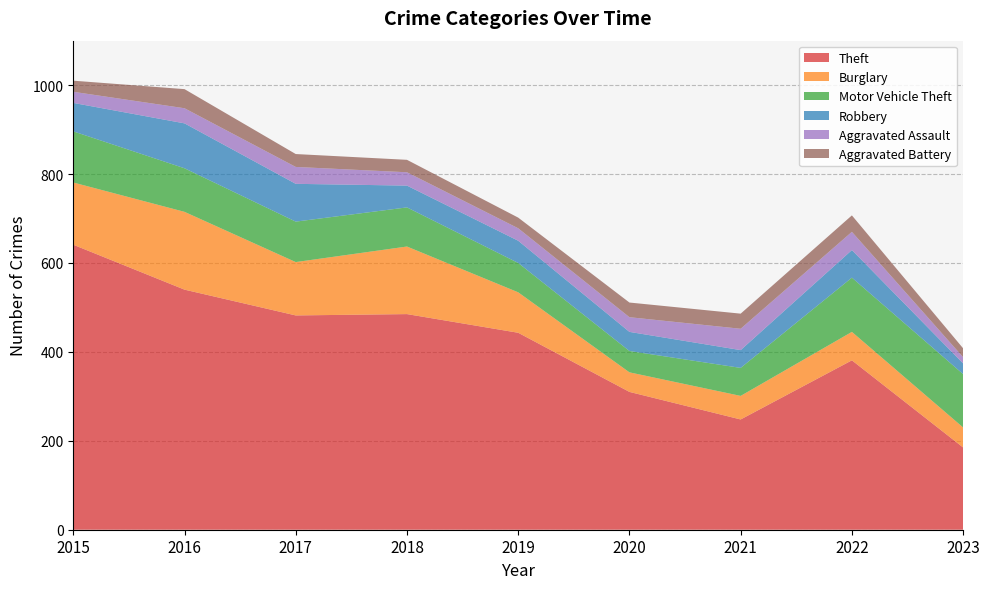

Reading left to right, list all the values displayed in this chart.

Theft: 641	540	482	485	443	310	248	381	185
Burglary: 140	175	120	152	91	44	53	64	45
Motor Vehicle Theft: 115	98	91	88	66	48	63	122	120
Robbery: 64	101	85	49	50	43	40	62	24
Aggravated Assault: 25	34	38	30	28	33	48	41	14
Aggravated Battery: 25	43	29	28	24	33	34	37	20